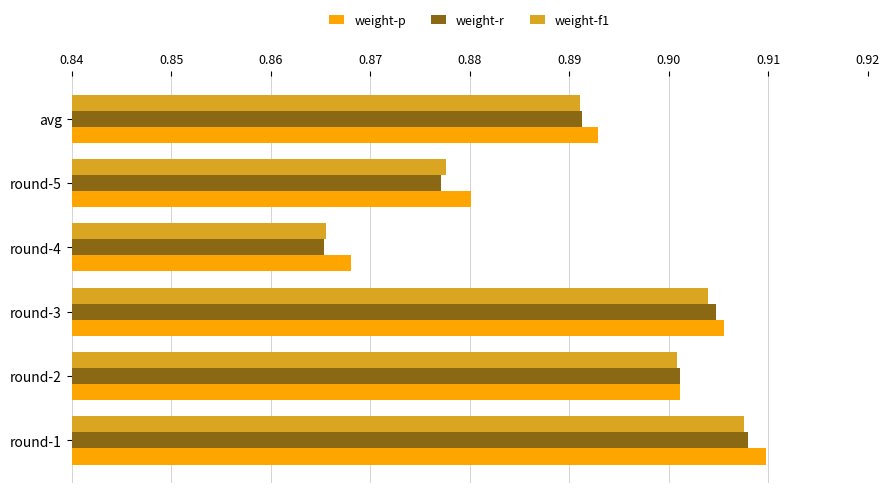

List the labels in order of weight-p value, smallest first.

round-4, round-5, avg, round-2, round-3, round-1